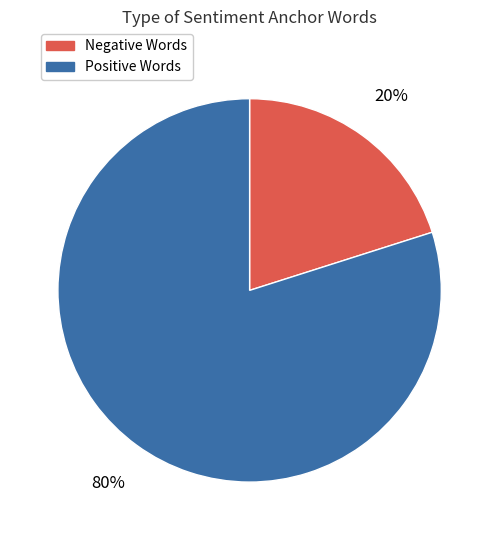

To the nearest percent, what is the average slice percentage?

50%